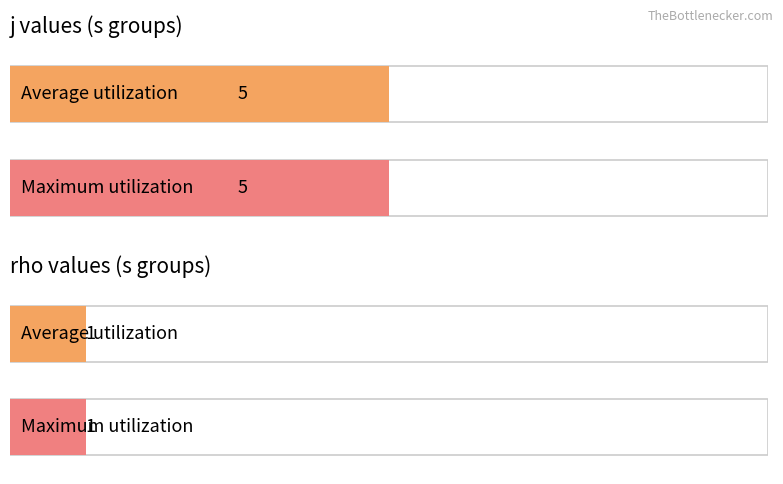

Is it true that rho equals 1 at 5?

True